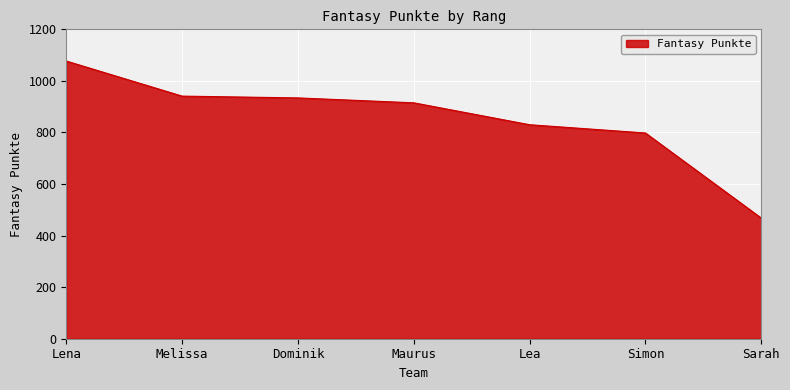

Is it true that the value at Simon is 798?

True